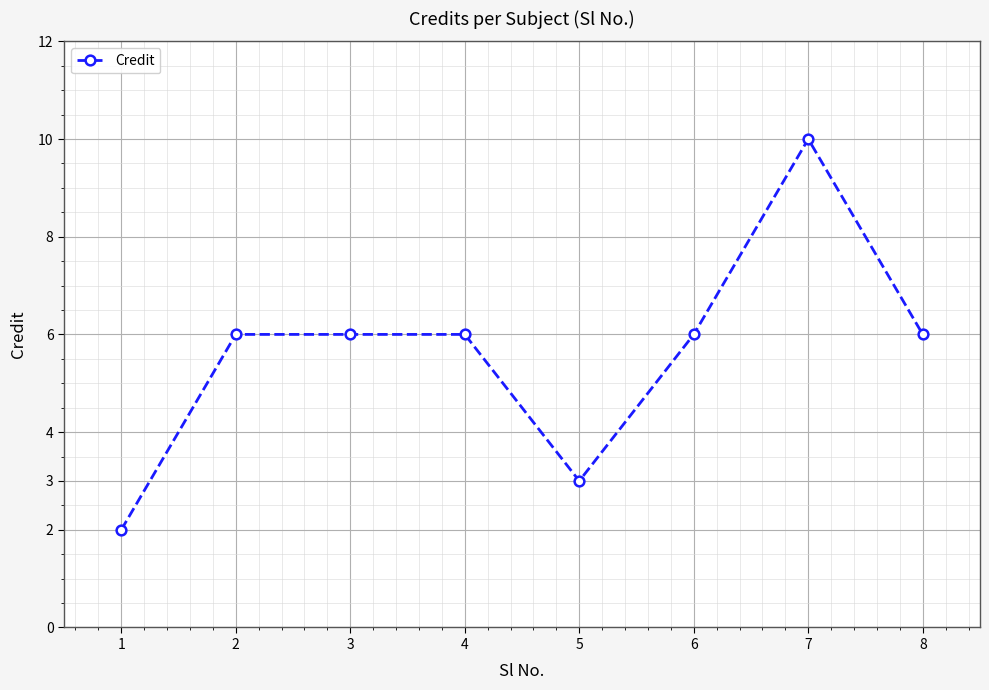

True or false: the data has more than 0 interior local peaks.

True